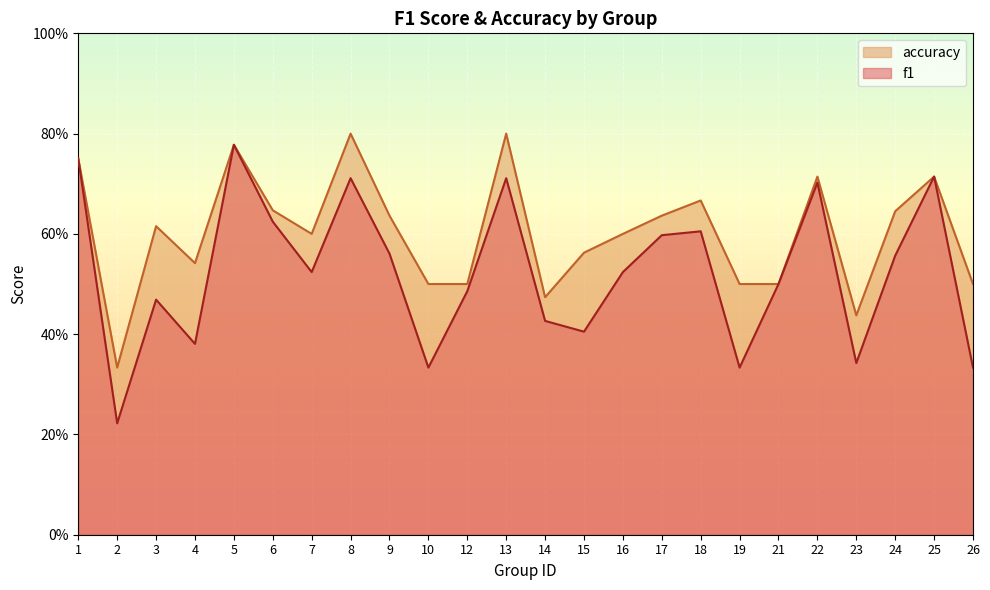

Between 3 and 12, which series saw the biggest shift?

accuracy